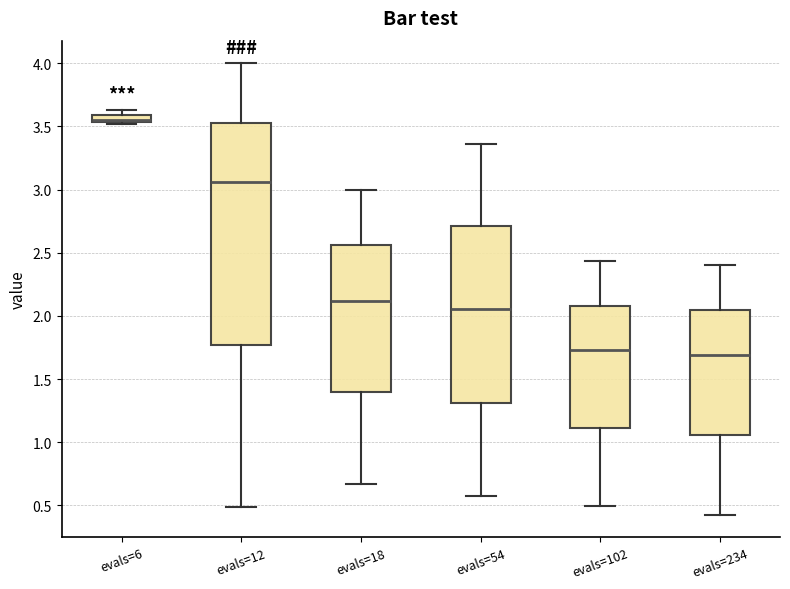

Where is the lower edge of the box for evals=6 on the y-axis? The values are not printed on the chart, so give them approximately, as read against the axis.

3.55